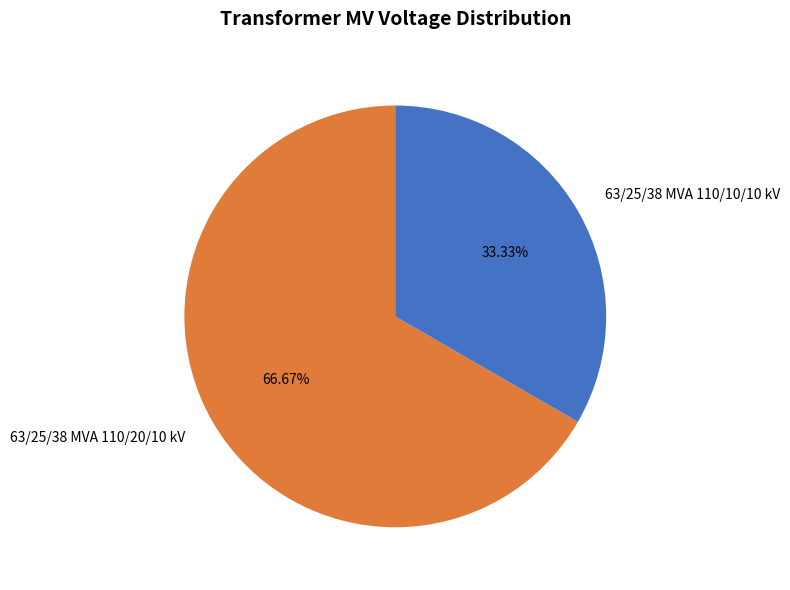

How many segments does this pie chart have?

2